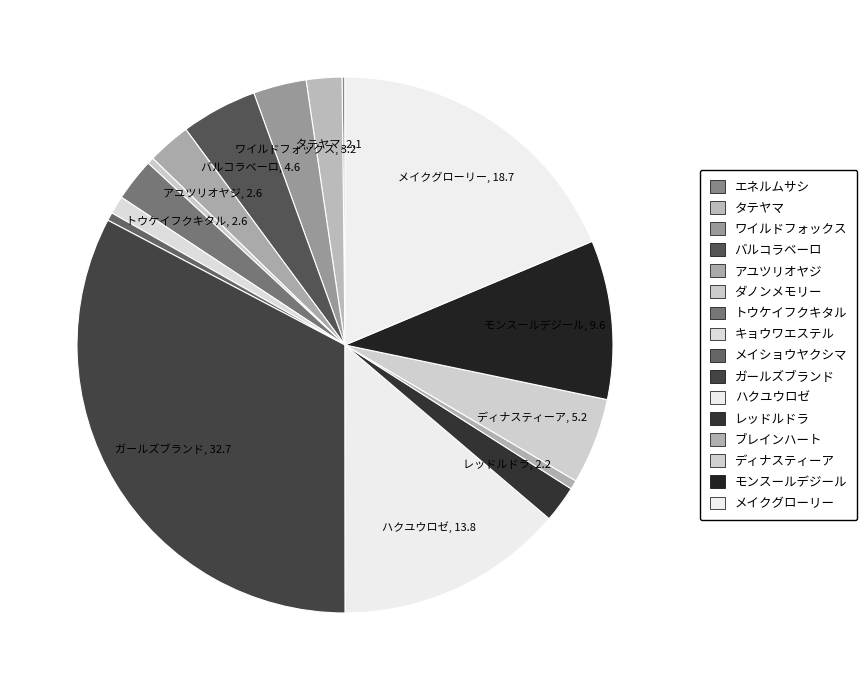

How many segments does this pie chart have?

16